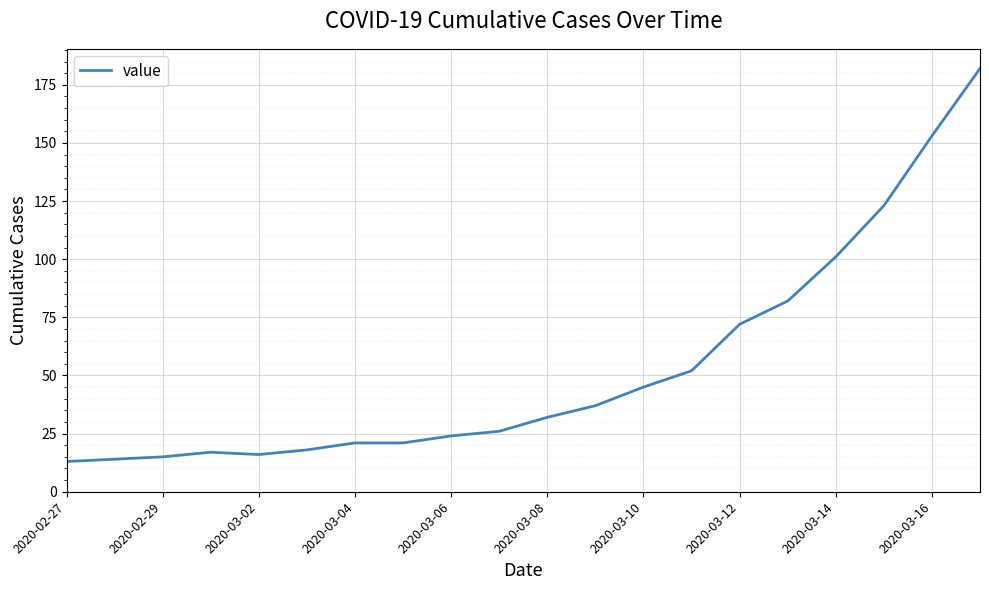

What is the smallest value displayed?

13